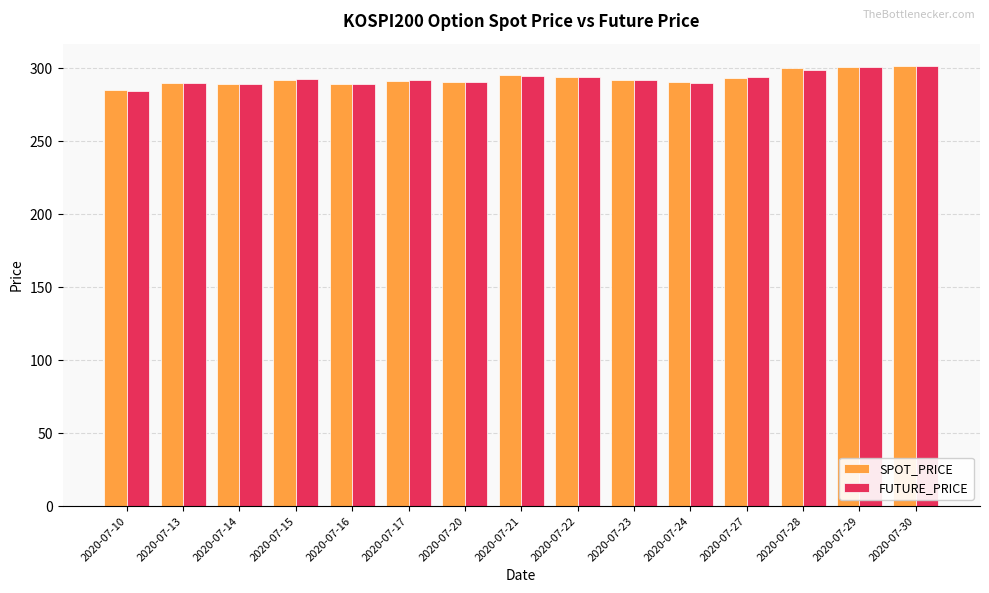

Are the bars grouped side by side (vs. stacked)?

Yes